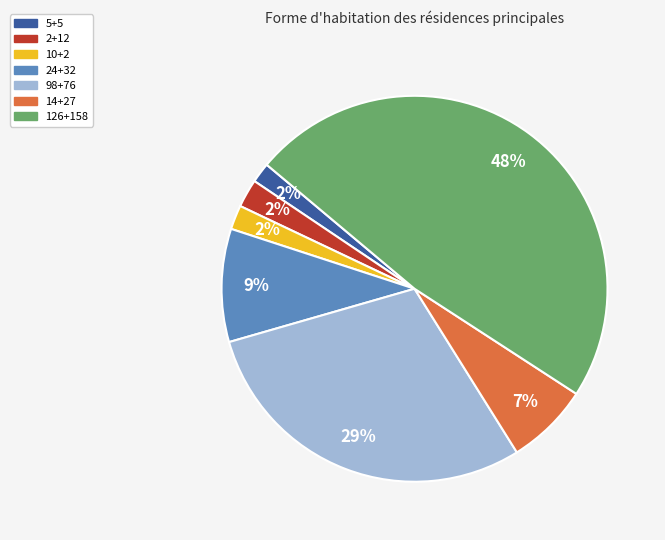

To the nearest percent, what is the difference between the largest and smallest slice percentages?

46%